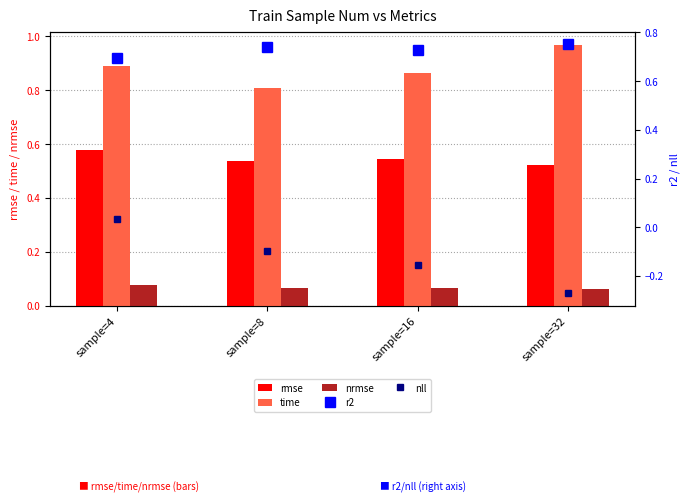

Which series has the largest range (max minus min)?

nll